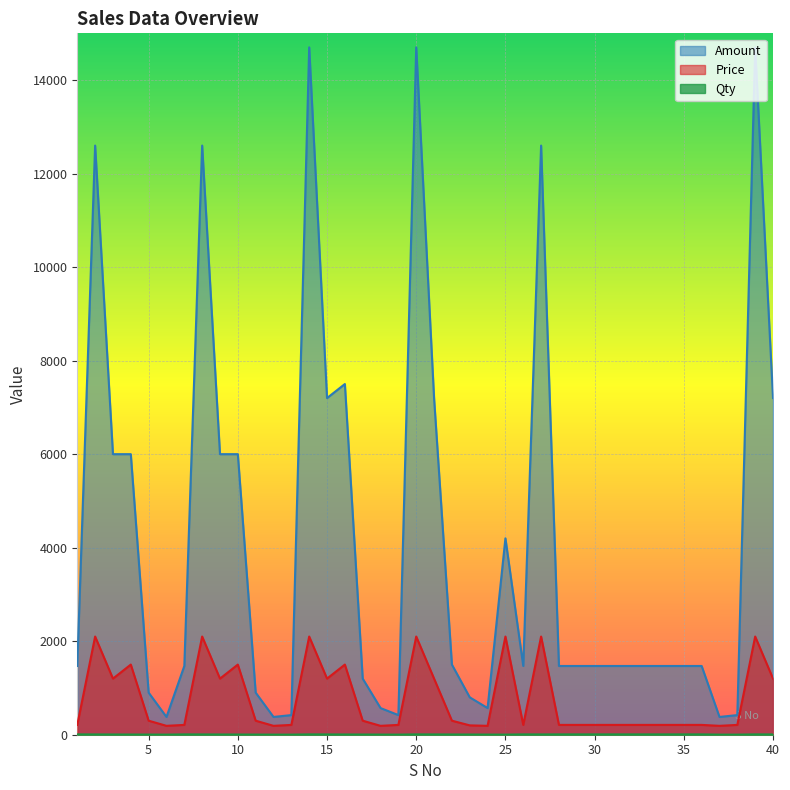

Which series has the largest range (max minus min)?

Amount